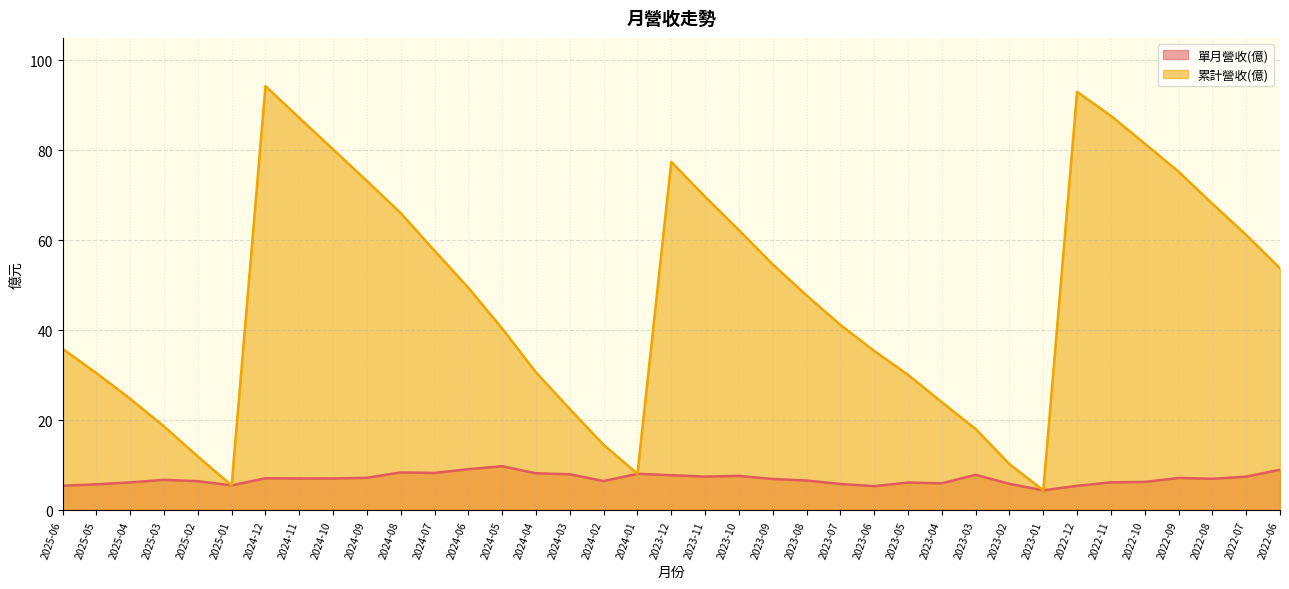

How many lines are shown in the chart?

2